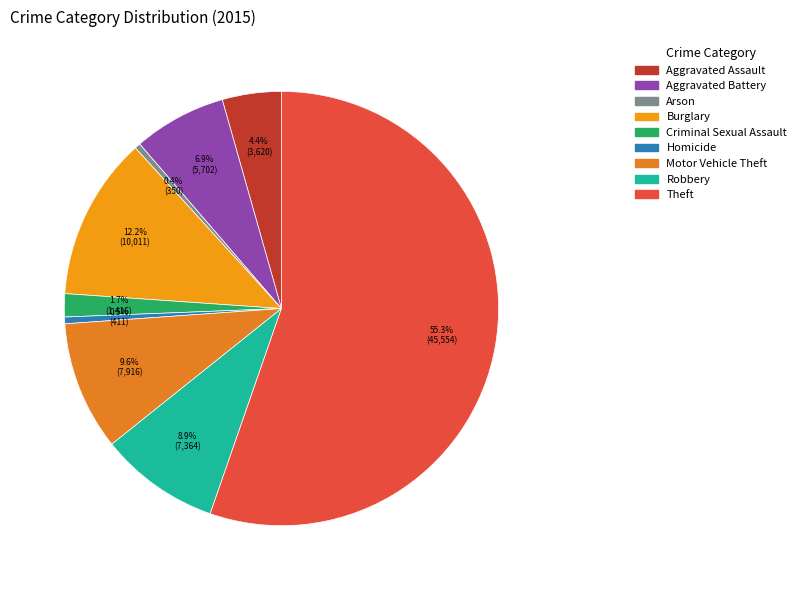

True or false: Criminal Sexual Assault accounts for 2% of the total.

True